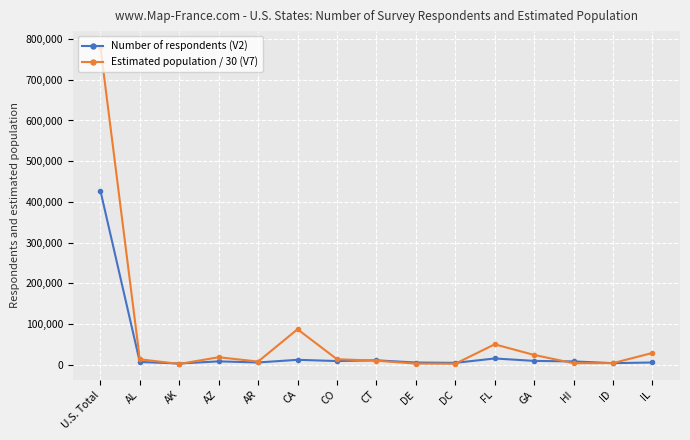

At which label does Estimated population / 30 (V7) reach its peak?

U.S. Total